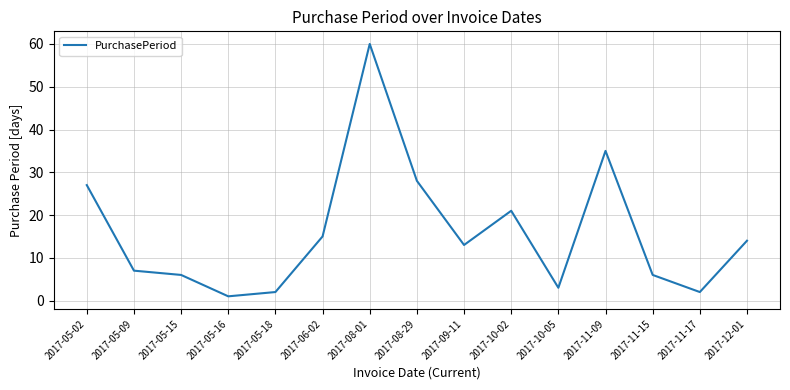

What is the difference between the maximum and minimum values?

59